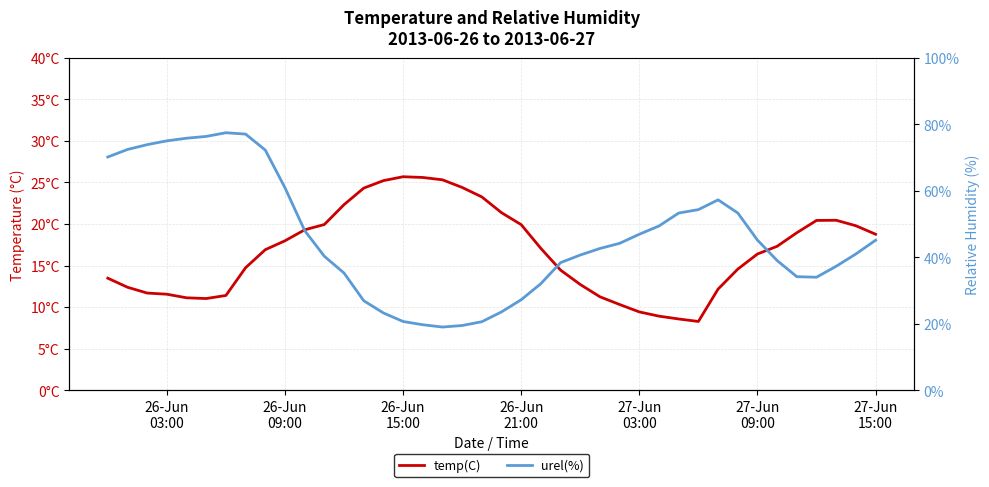

Rank the series by their average value, from highest to lowest.

urel(%), temp(C)